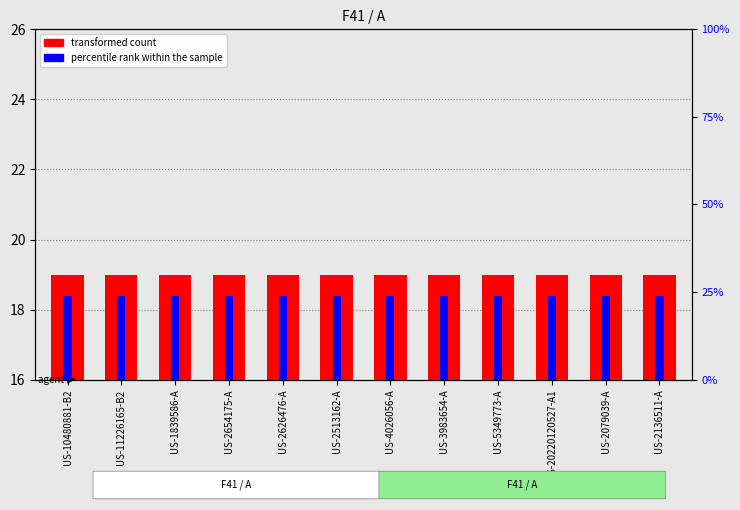

What is the label of the 9th bar from the left?

US-5349773-A